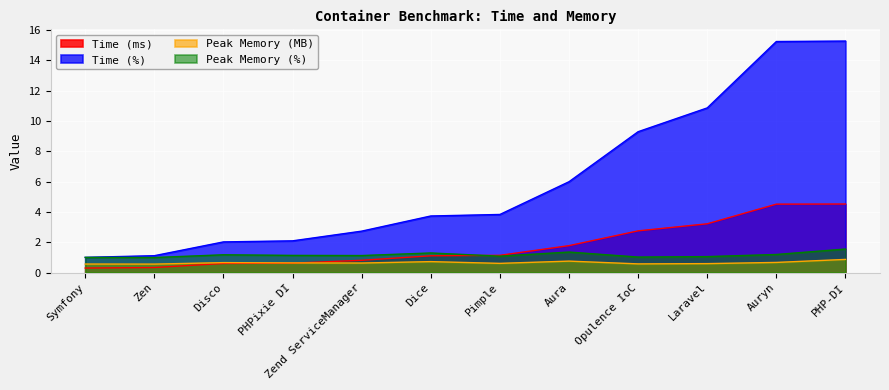

What is the difference between the maximum and minimum values in the Peak Memory (MB) series?

0.3